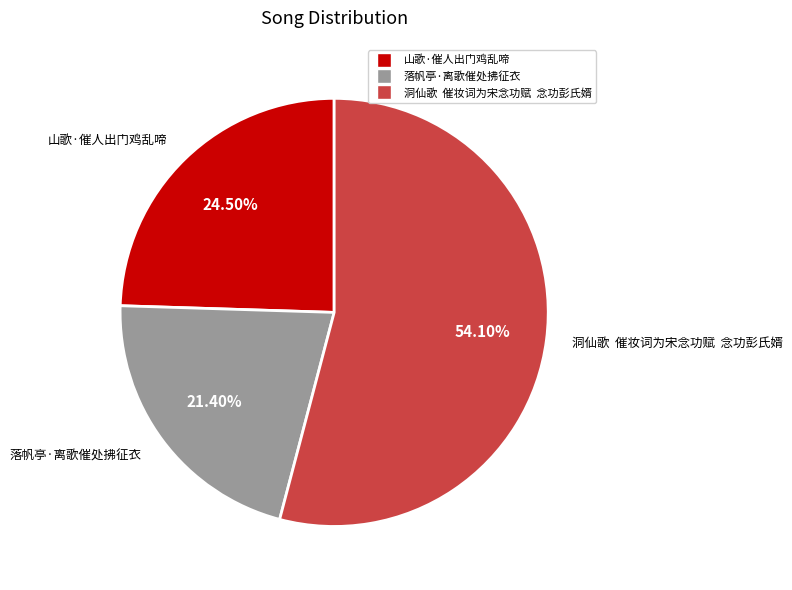

To the nearest percent, what is the difference between the largest and smallest slice percentages?

33%